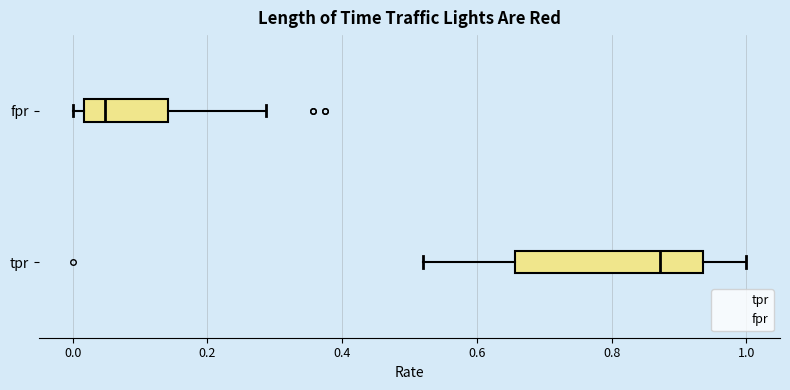

Reading bottom to top, read every box against the x-axis: the position of its median line, the range the box covers, and the ends of its whiskers. The values are not printed on the chart, so give them approximately, as read against the axis.

tpr: median 0.88, box 0.66 to 0.94, whiskers 0.52 to 1.00
fpr: median 0.04, box 0.02 to 0.14, whiskers 0.00 to 0.28